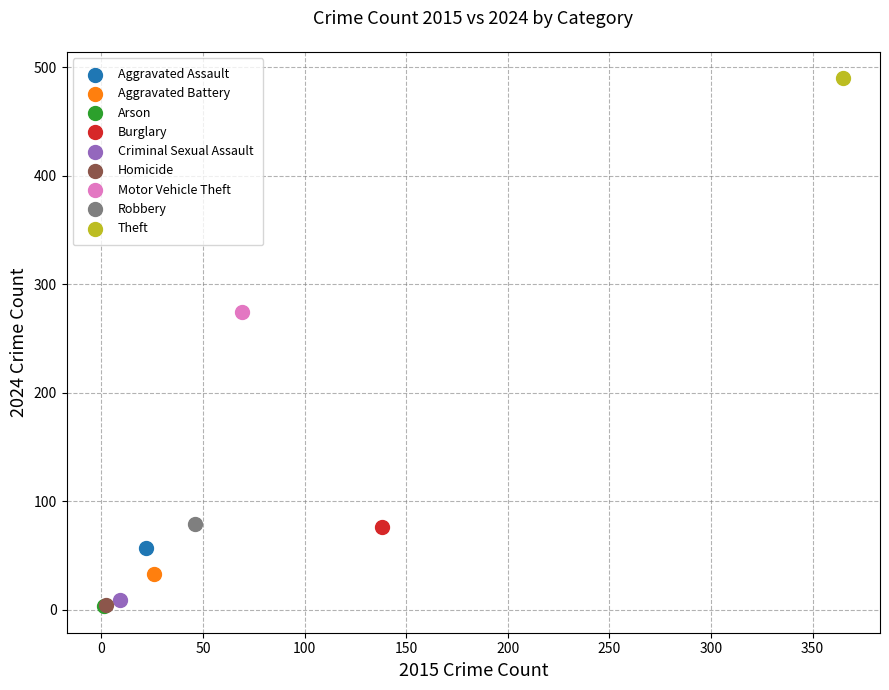

Which series contains the highest Y value?

Theft